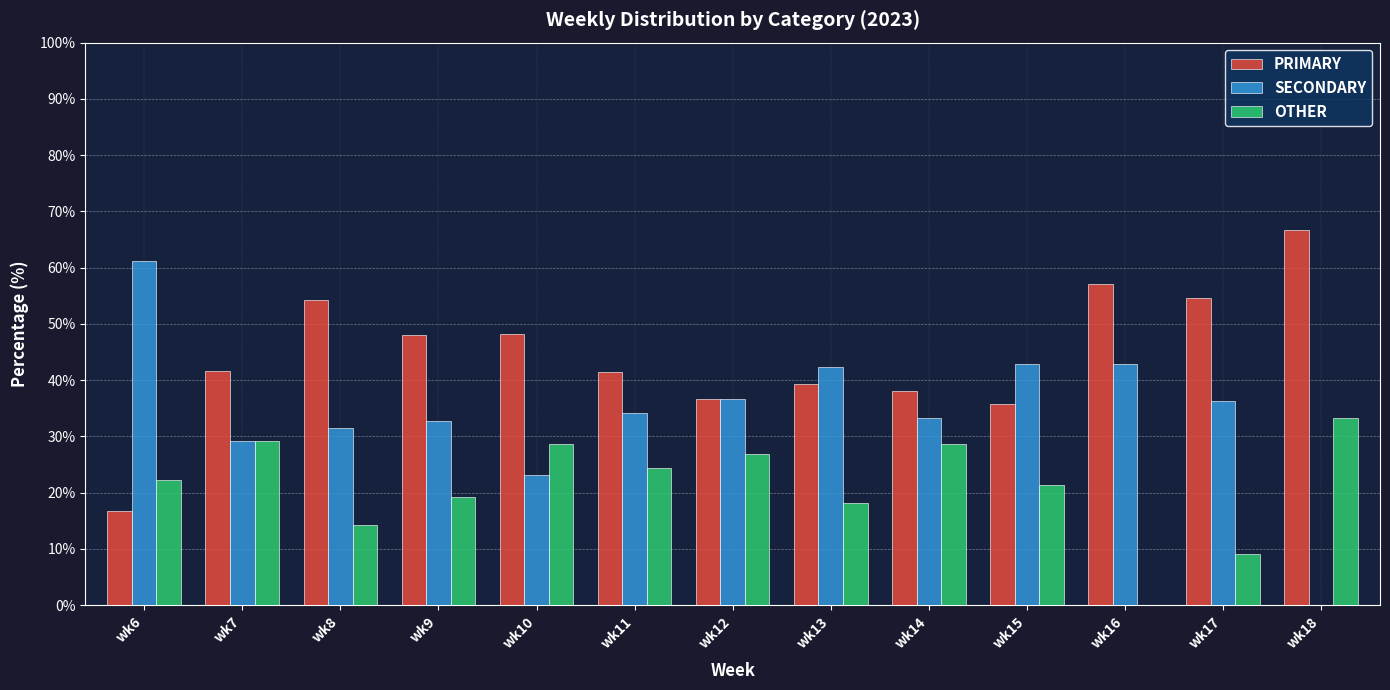

What is the approximate value of PRIMARY at wk8?

54.3